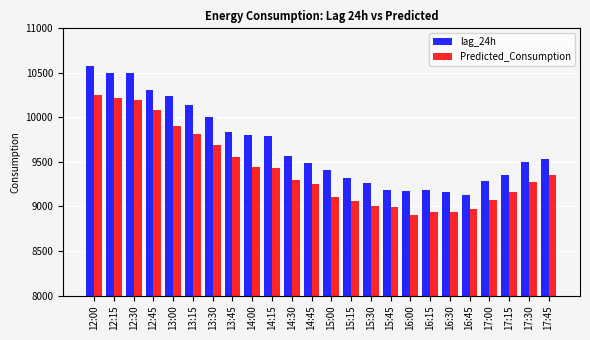

How many bars are there in each group?

2